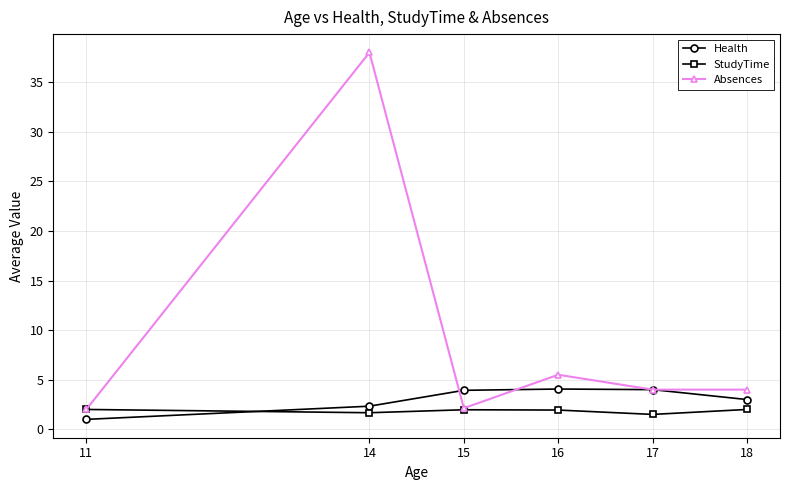

Does the chart have visible grid lines?

Yes